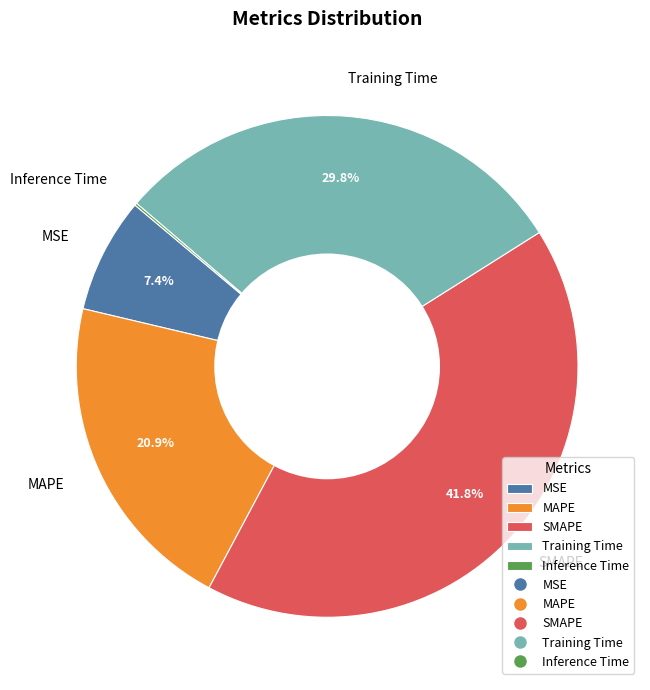

What is the ratio of the value at MAPE to the value at Training Time?

0.7